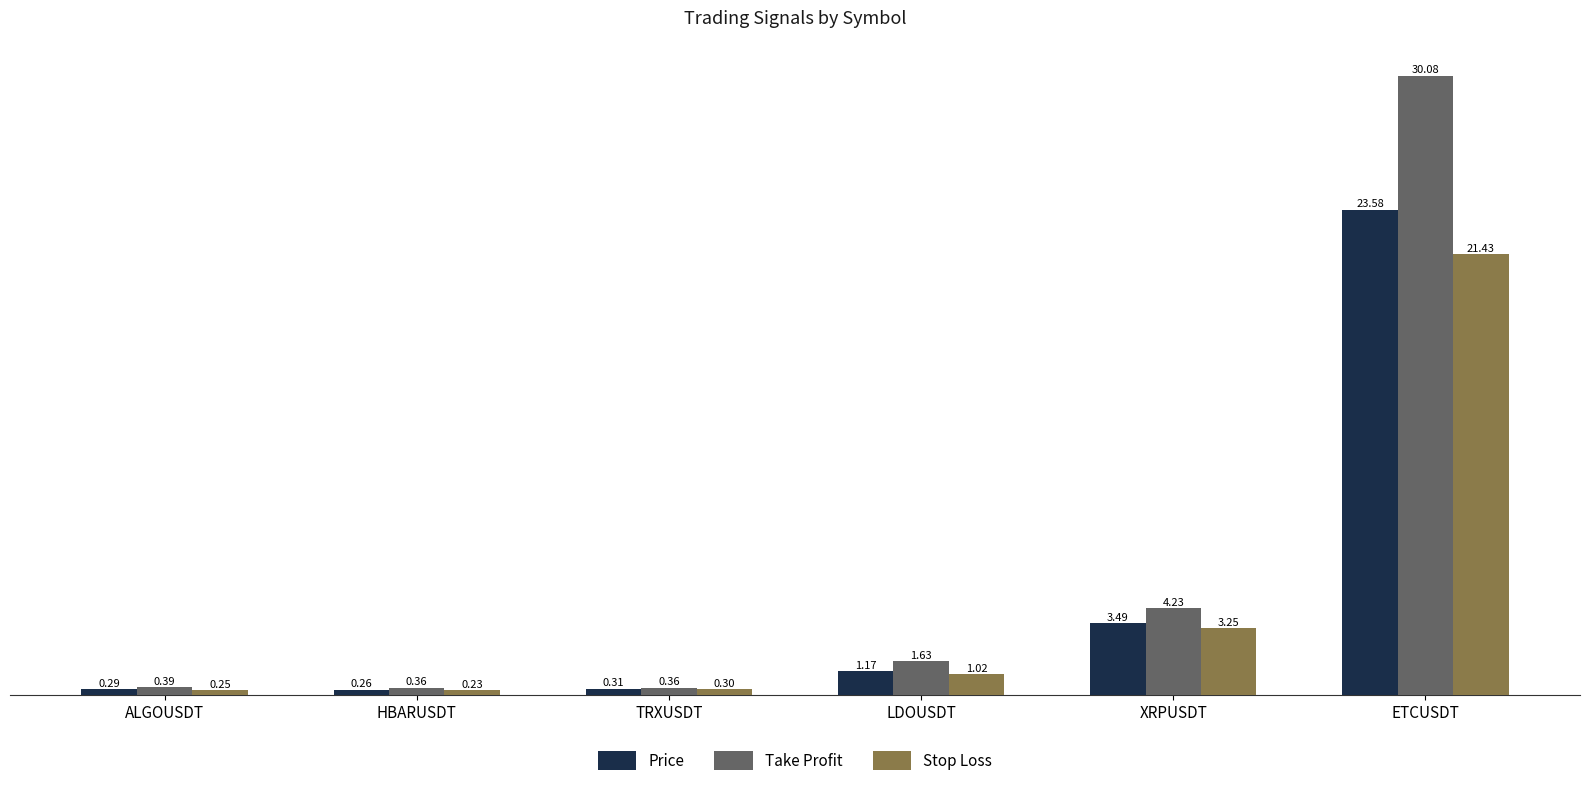

Is the value of Price at LDOUSDT greater than the value of Take Profit at LDOUSDT?

No